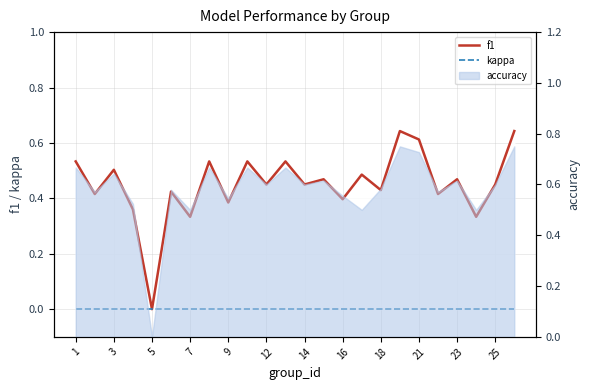

Is the value of f1 at 15 greater than the value of kappa at 20?

Yes